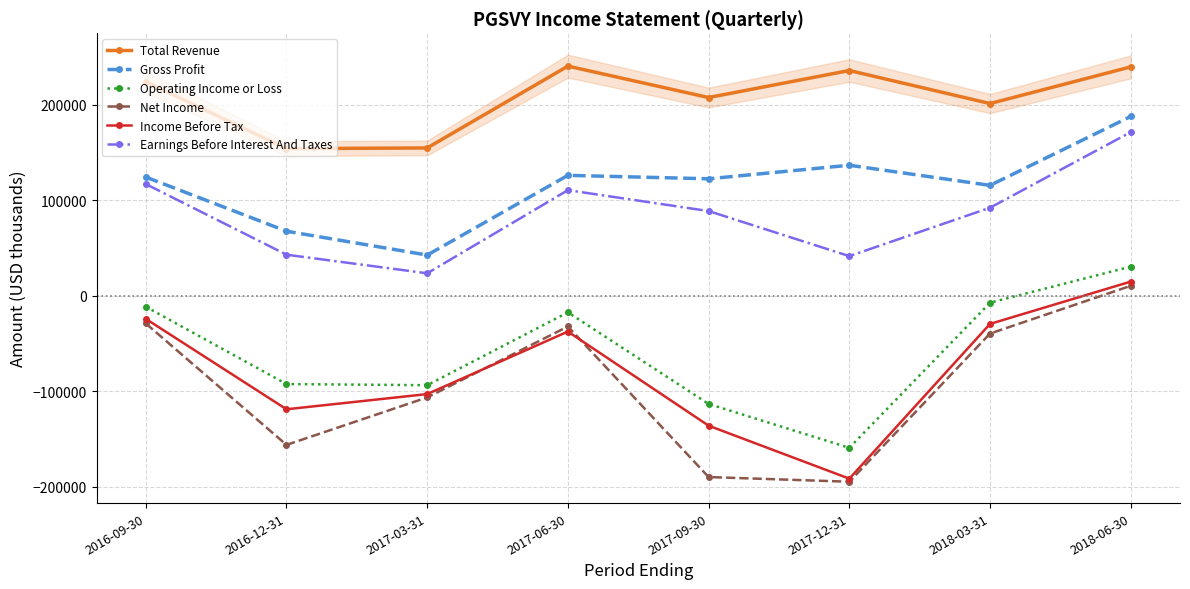

What is the label of the 4th point from the right?

2017-09-30